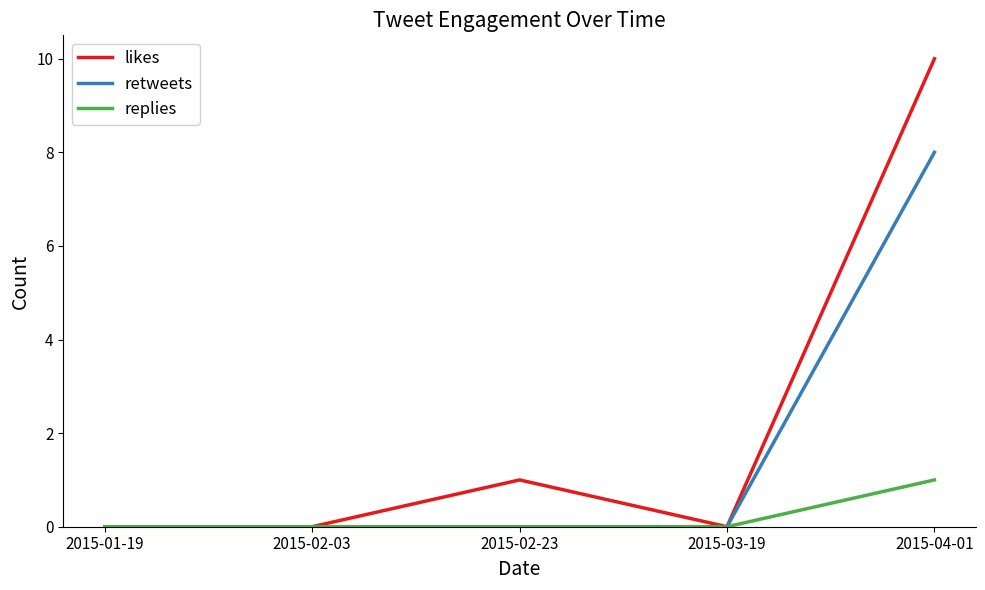

What position from the right is 2015-02-23?

3